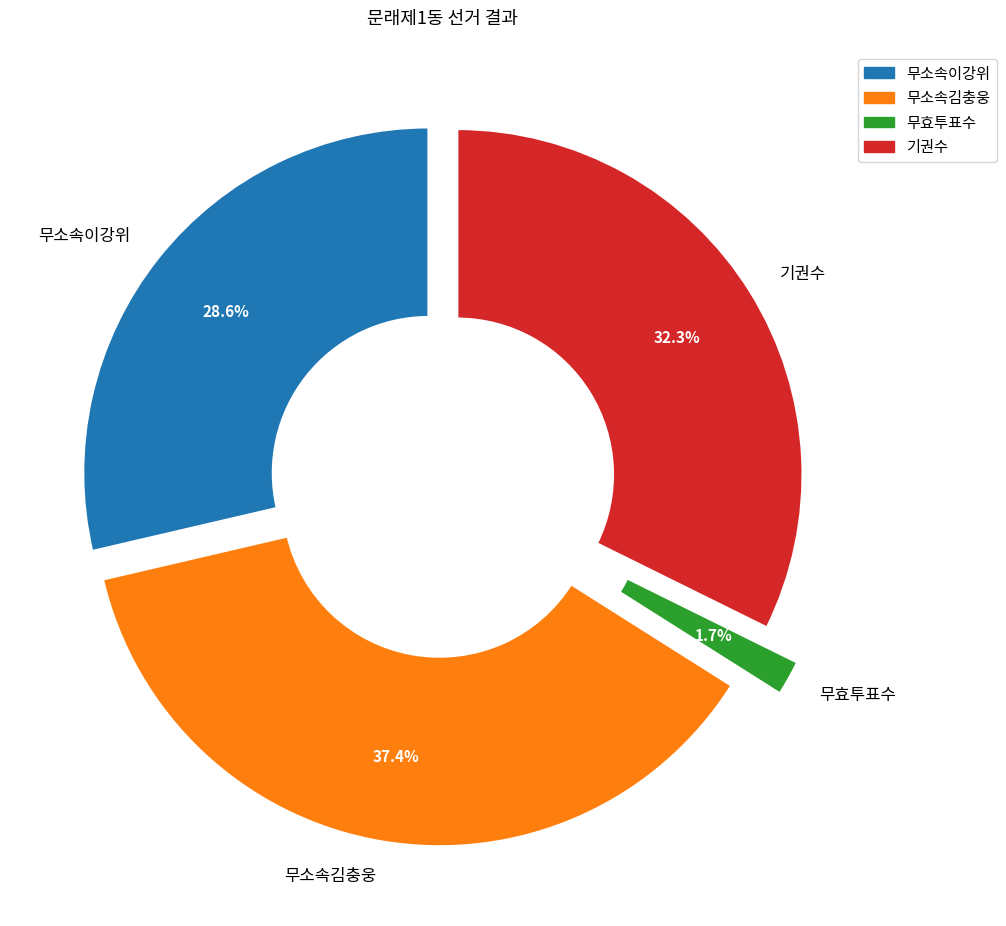

How many segments does this pie chart have?

4